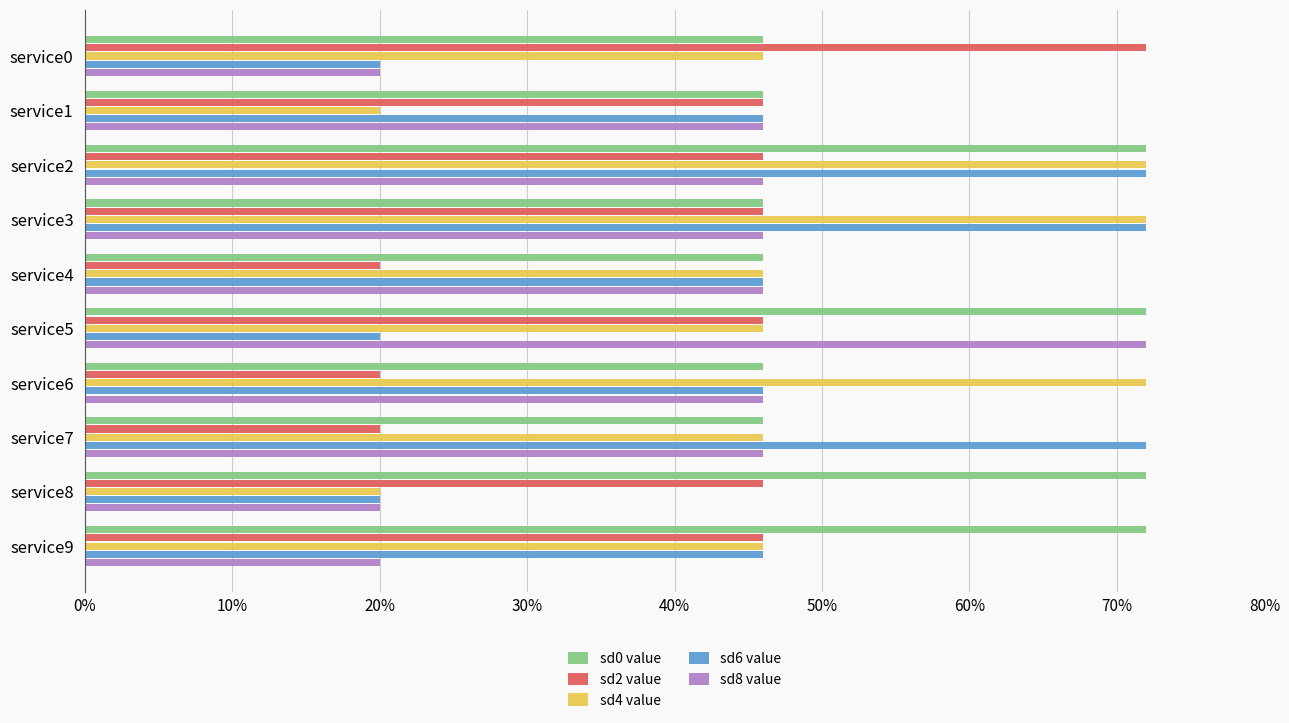

What are all the series names shown in the legend?

sd0 value, sd2 value, sd4 value, sd6 value, sd8 value